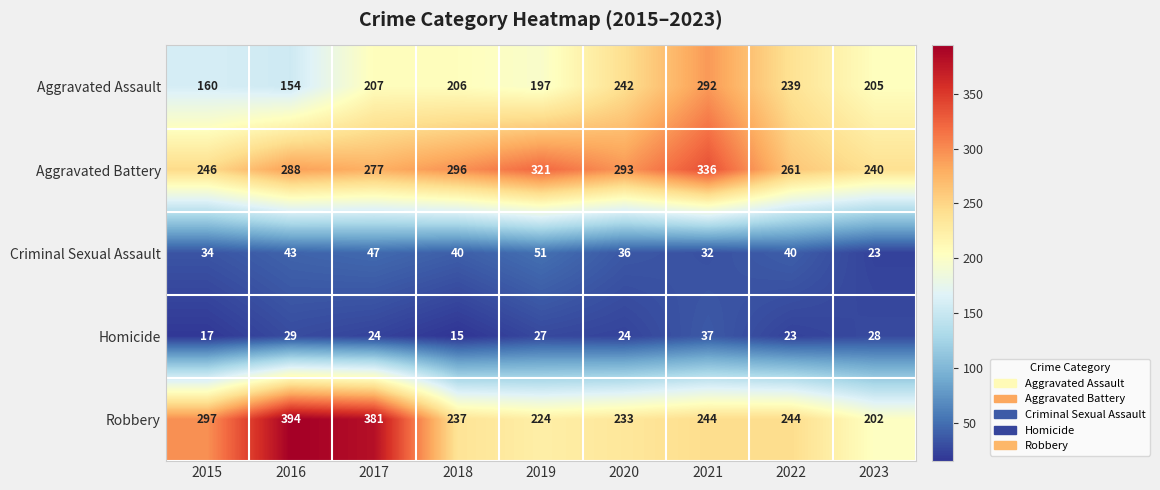

Is it true that Homicide equals 16 at 2017?

False